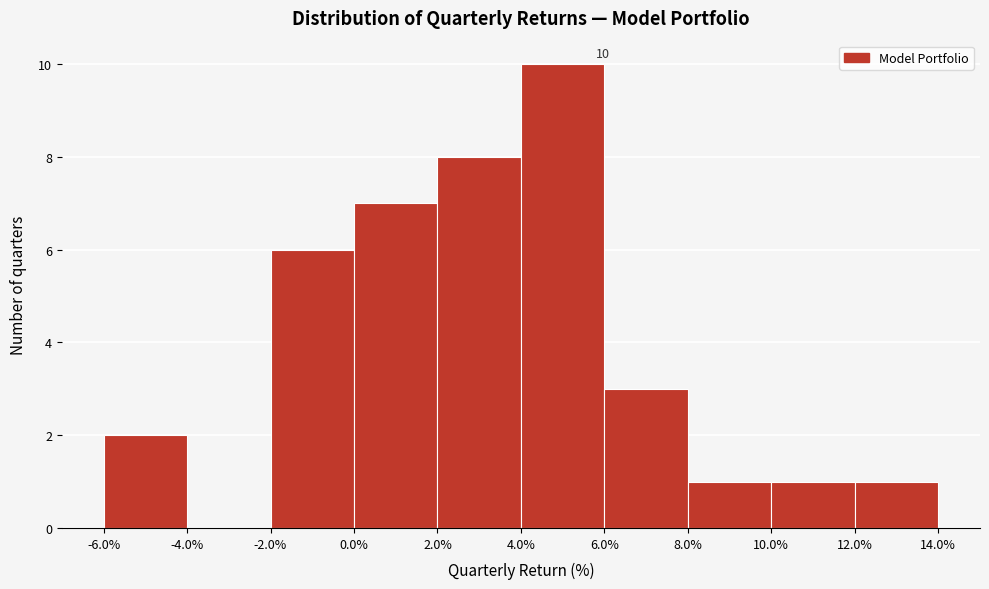

Which range on the x-axis has the tallest bar?

4.0% to 6.0%